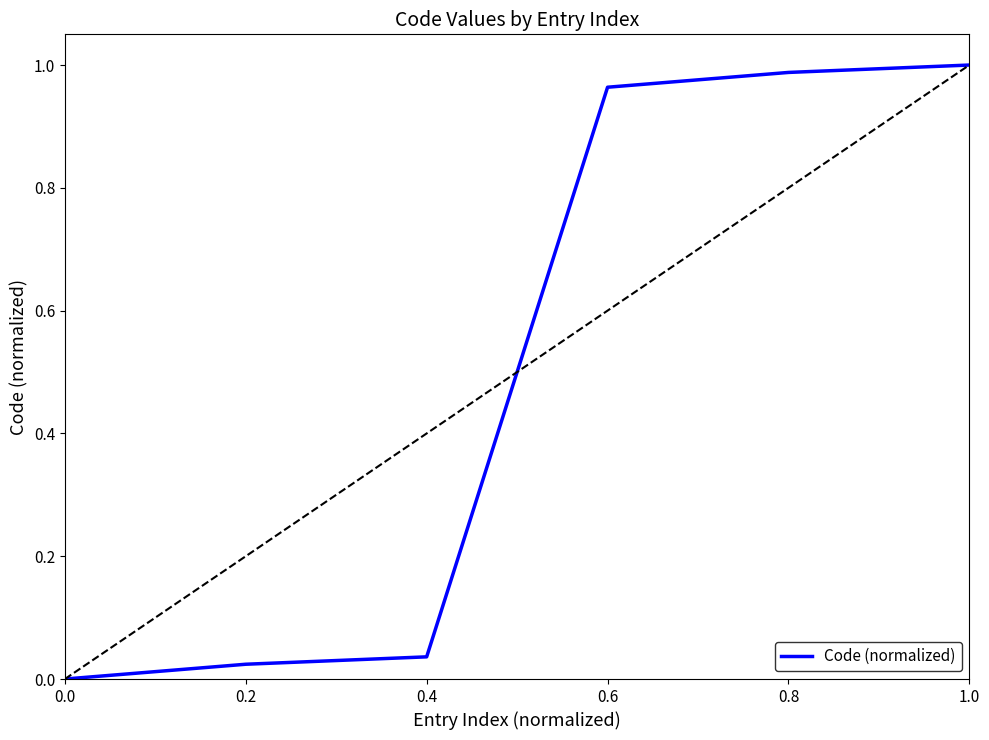

Is it true that the value at 0.2 is 0.0?

True